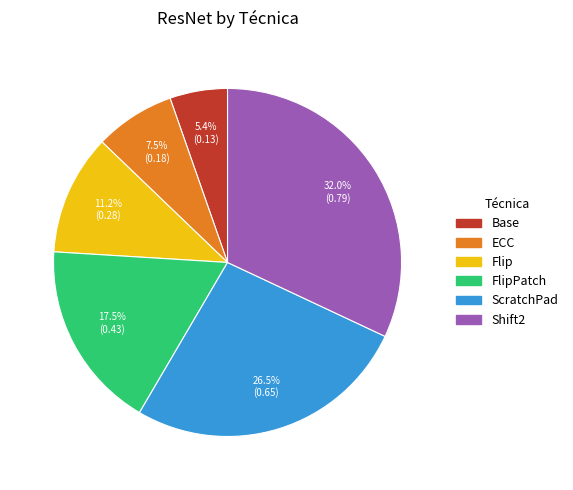

Is there a majority slice in this chart?

No